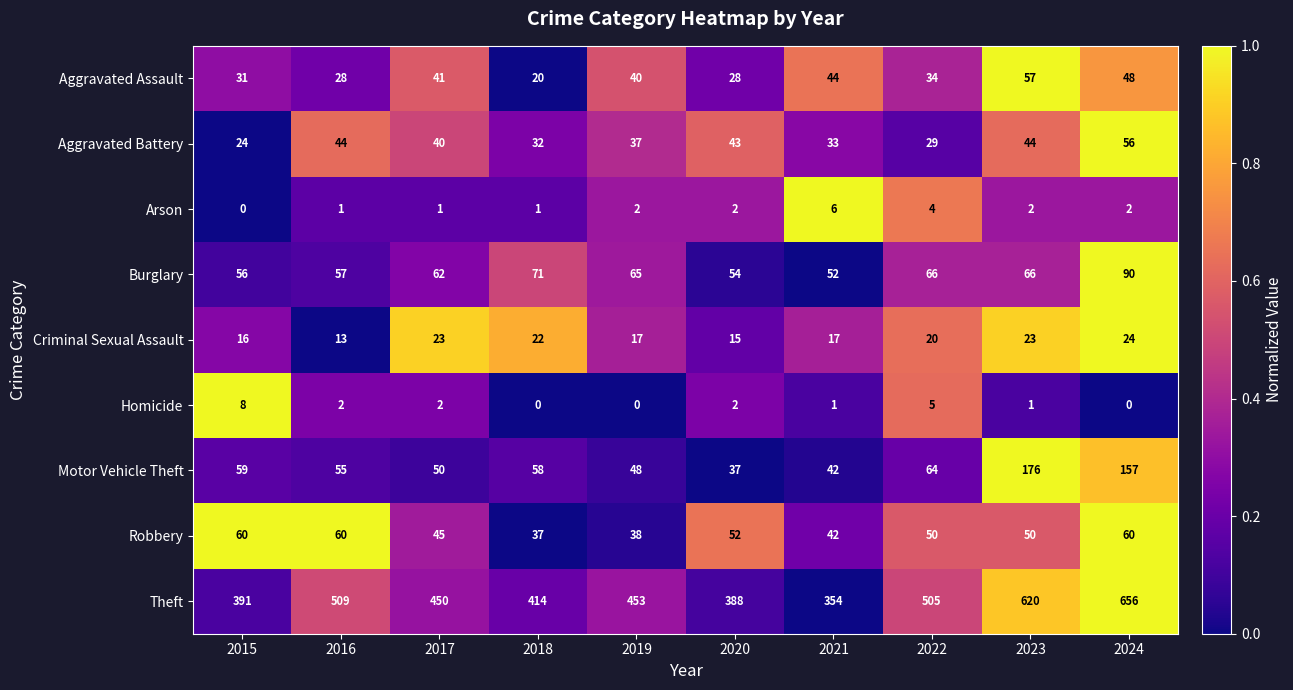

What is the difference between the second highest and second lowest values in the Burglary series?

17